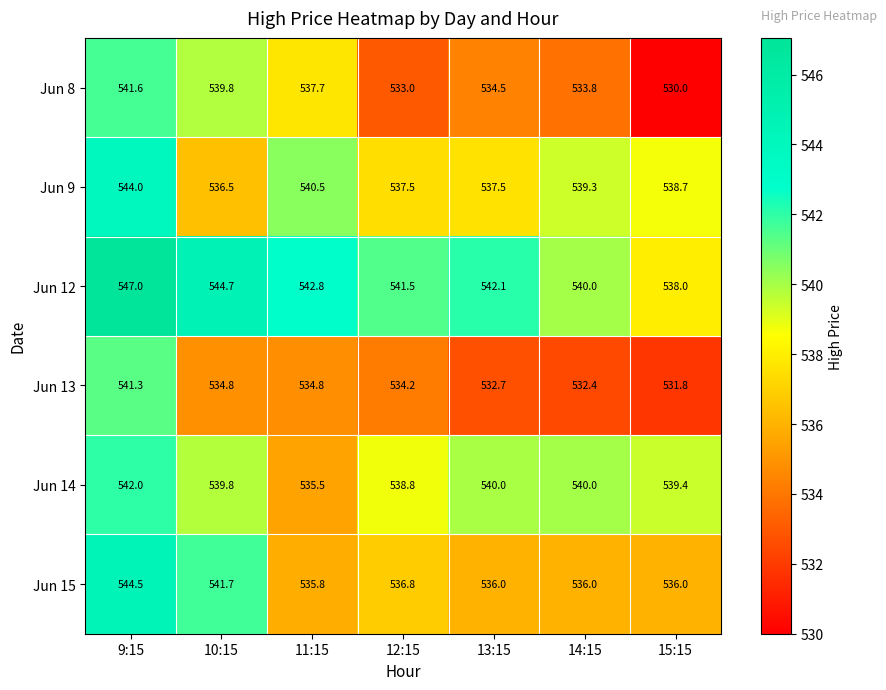

What is the difference between the Jun 15 values at 10:15 and 9:15?

2.8